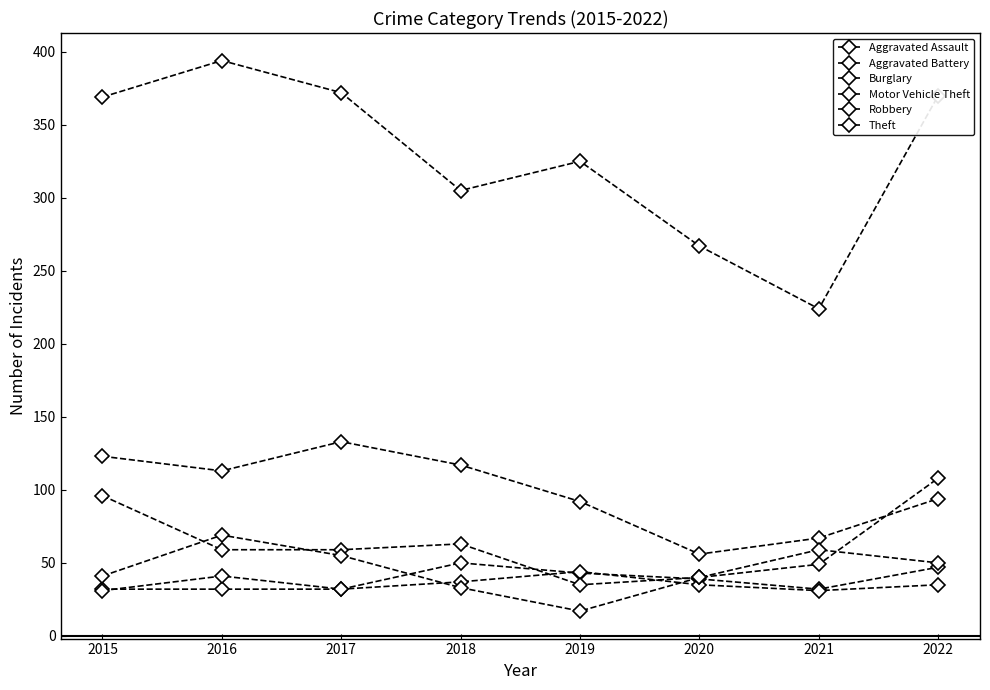

At how many categories does at least one series exceed 234?

7